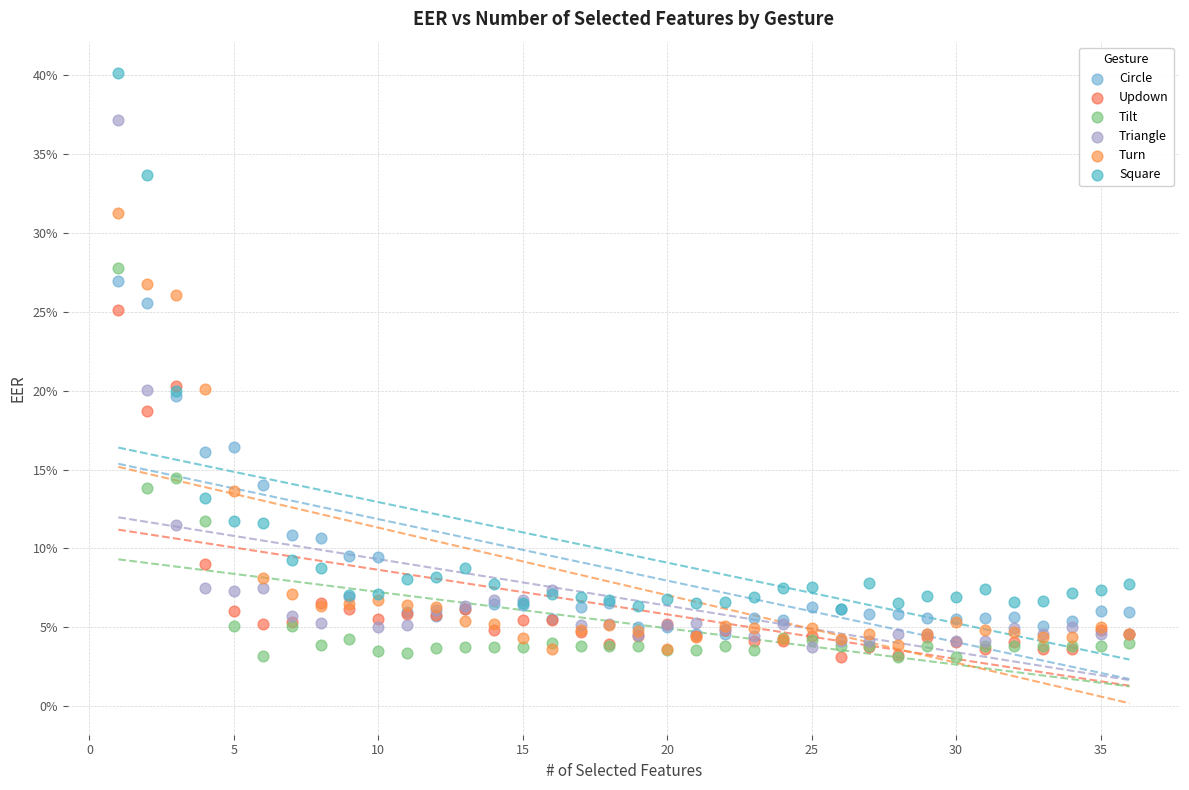

What are all the series names shown in the legend?

Circle, Updown, Tilt, Triangle, Turn, Square